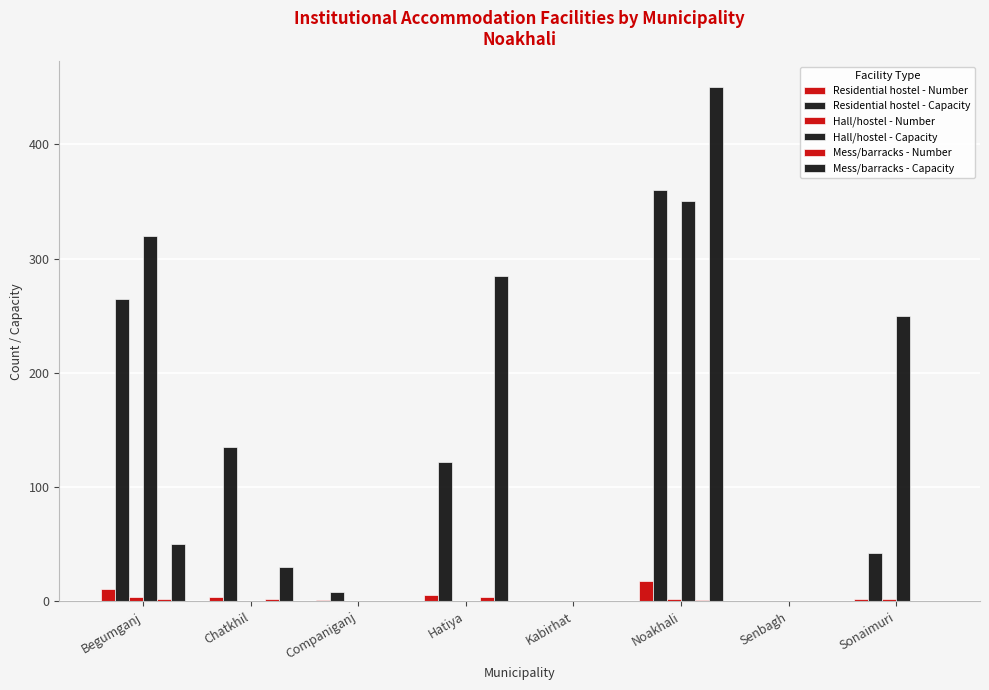

Which category has the lowest value in the Mess/barracks - Capacity series?

Companiganj